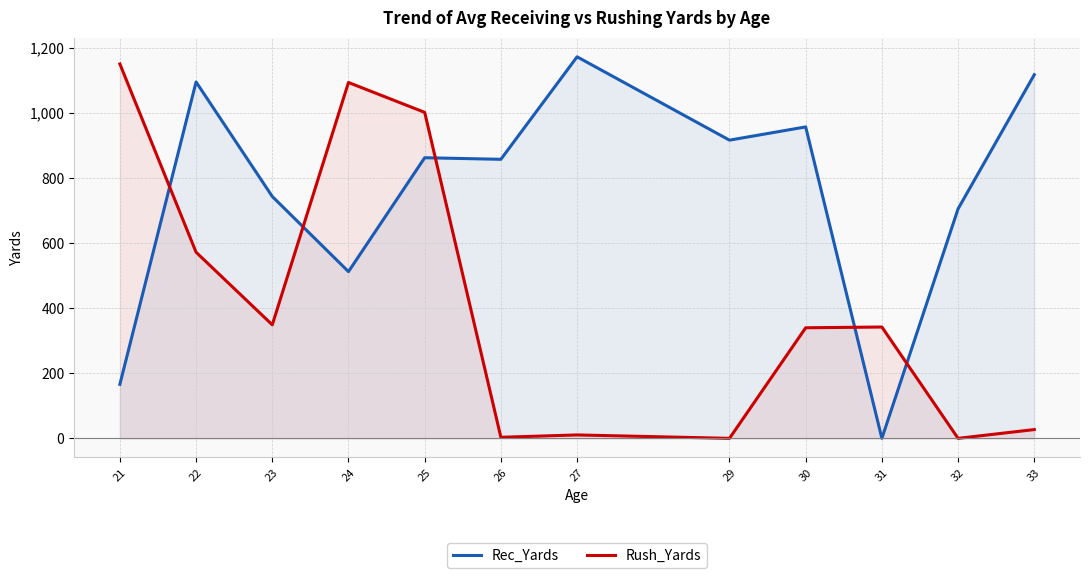

Which category has the highest value across all series?

27